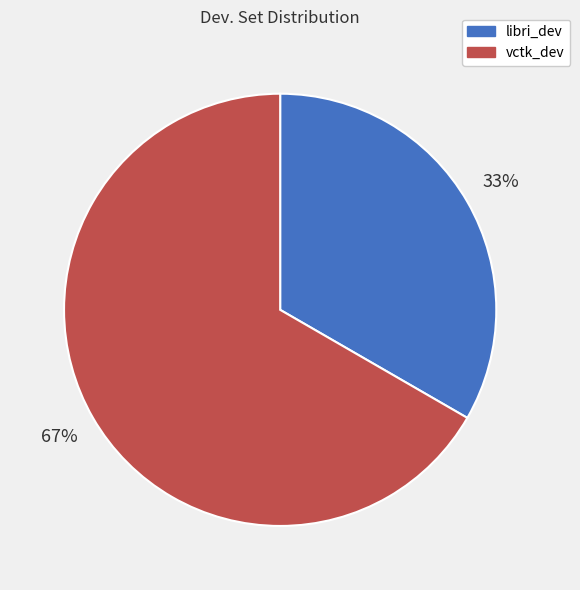

What is the ratio of the value at vctk_dev to the value at libri_dev?

2.0